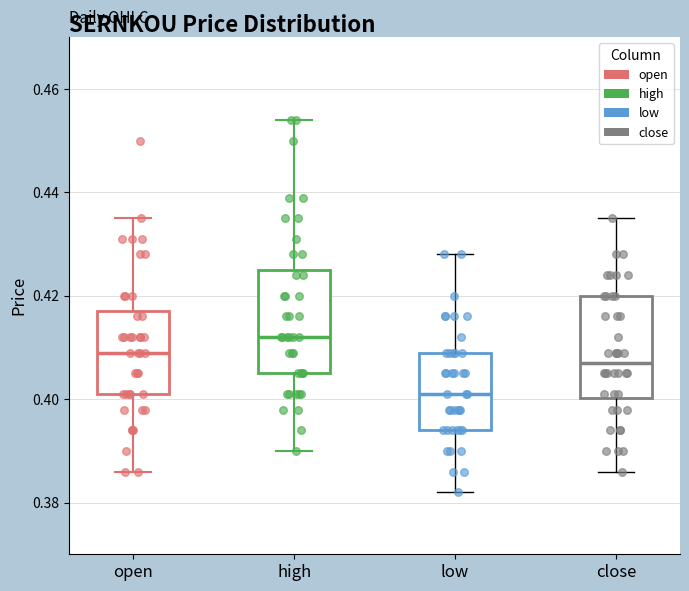

Reading left to right, transcribe this box plot: for each box, give where its median line is, the range the box spans, and where its two whiskers end, as read against the y-axis. The values are not printed on the chart, so give them approximately, as read against the axis.

open: median 0.410, box 0.402 to 0.418, whiskers 0.386 to 0.436
high: median 0.412, box 0.406 to 0.426, whiskers 0.390 to 0.454
low: median 0.402, box 0.394 to 0.410, whiskers 0.382 to 0.428
close: median 0.408, box 0.400 to 0.420, whiskers 0.386 to 0.436